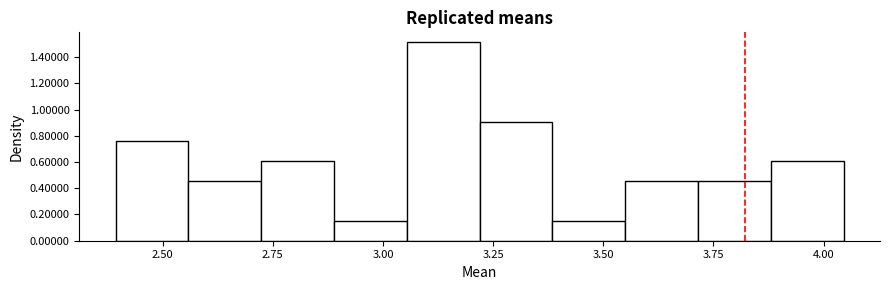

Read against the x-axis, roughly where is the centre of the tallest bar?

3.15